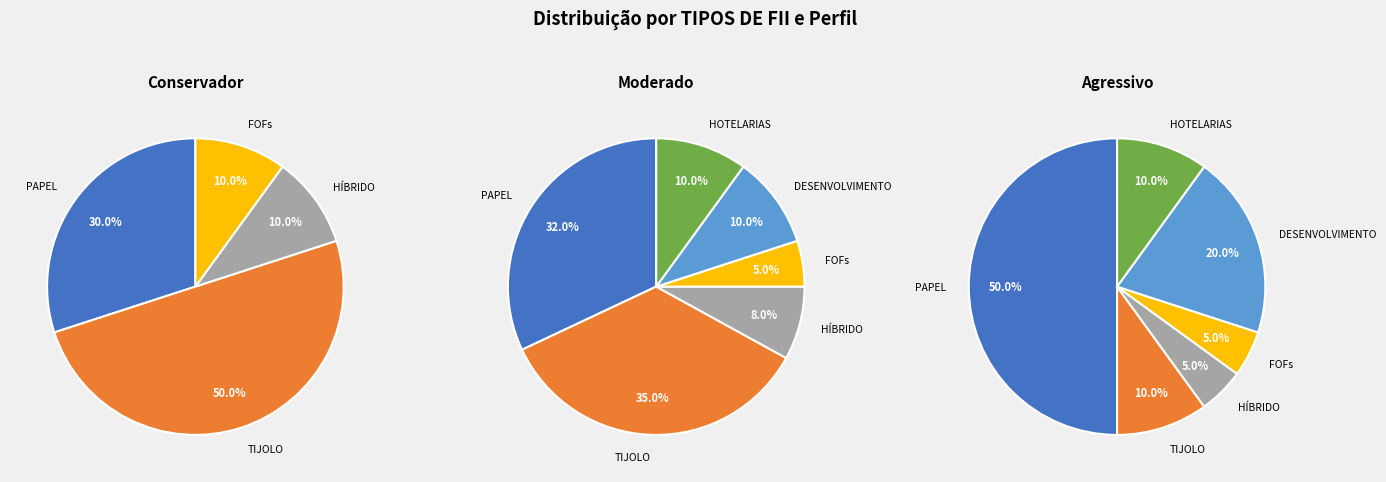

To the nearest percent, what is the average slice percentage?

17%